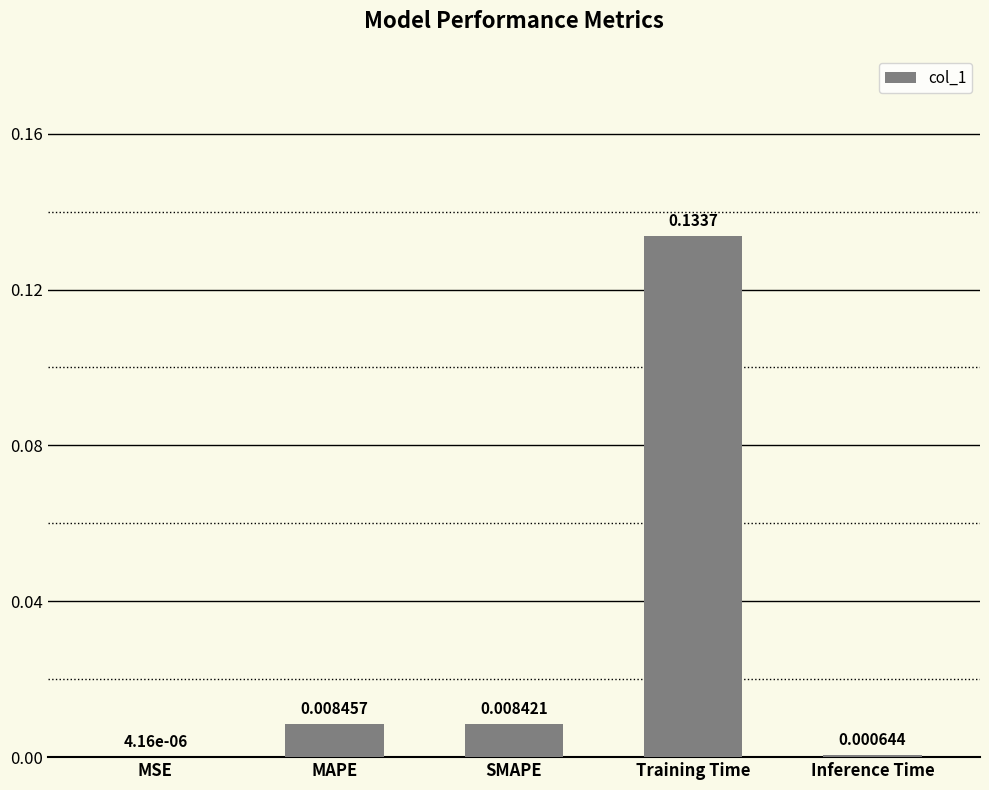

What is the sum of all values?

0.2